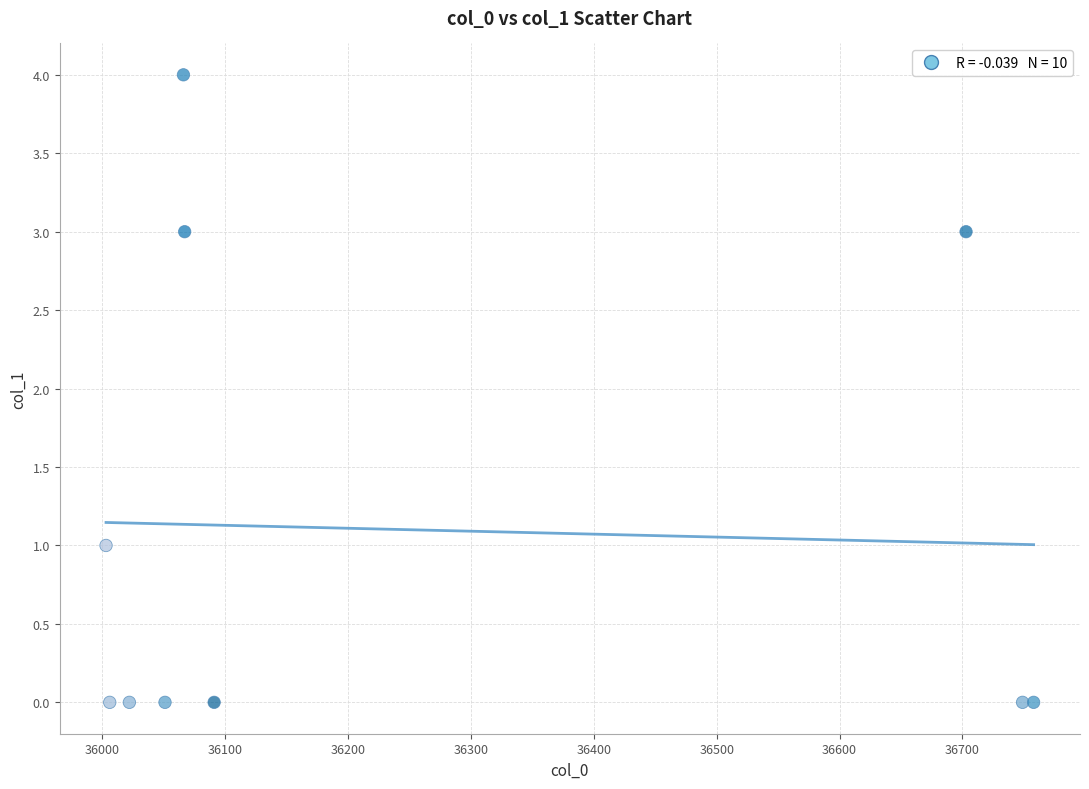

What is the average X value?

36252